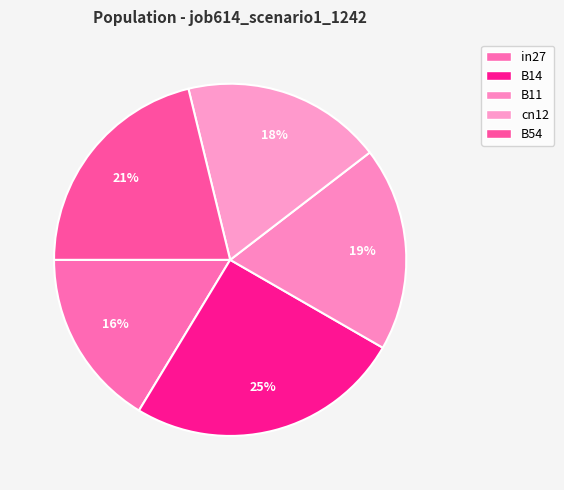

Count the number of slices in the pie.

5